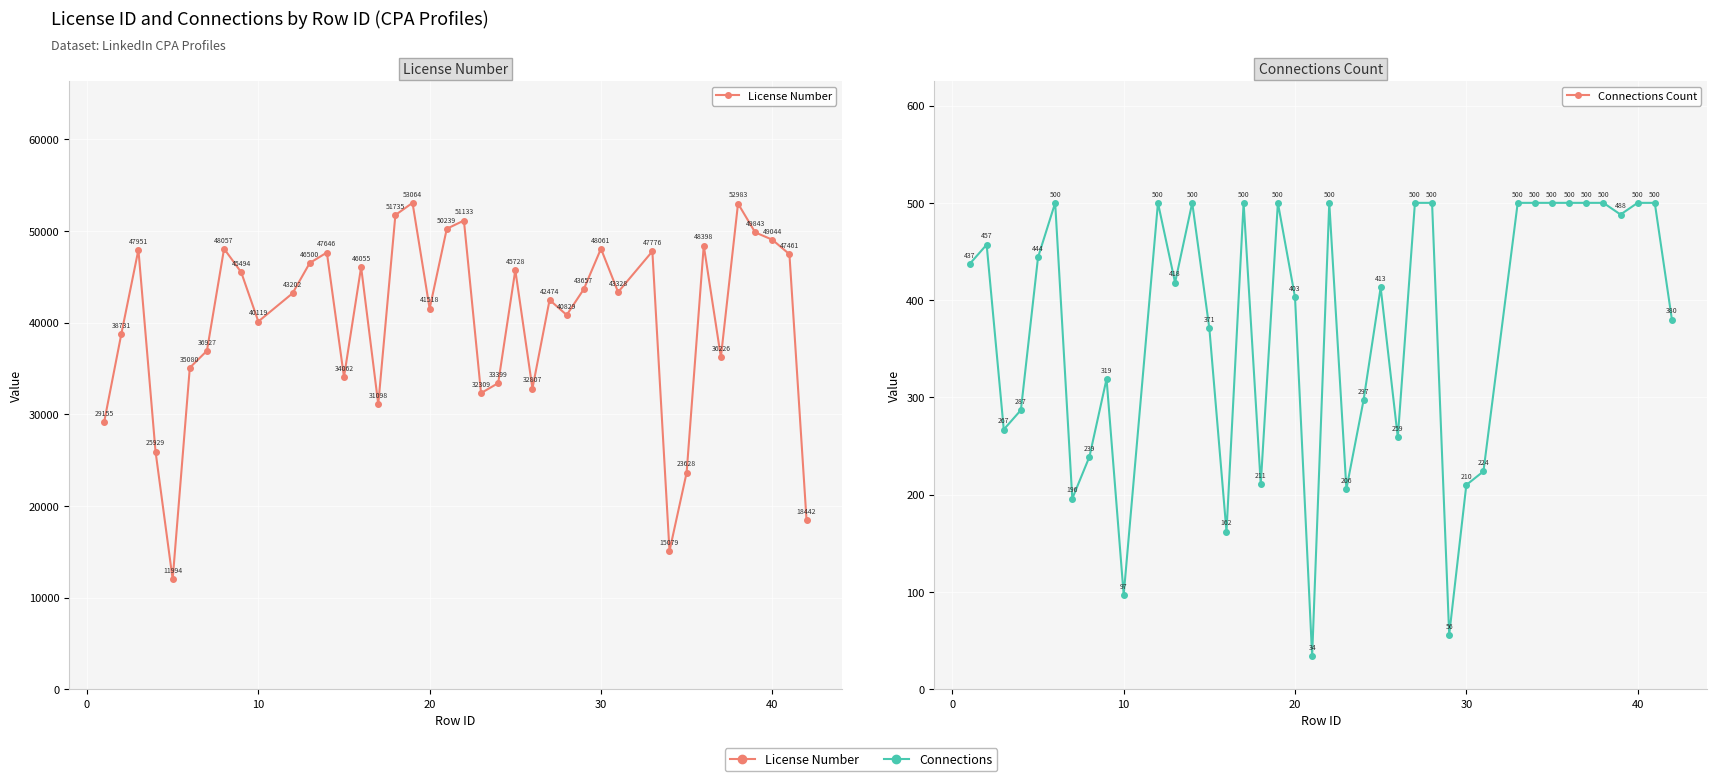

What is the value of the License Number point at the 36th from the left?

52983